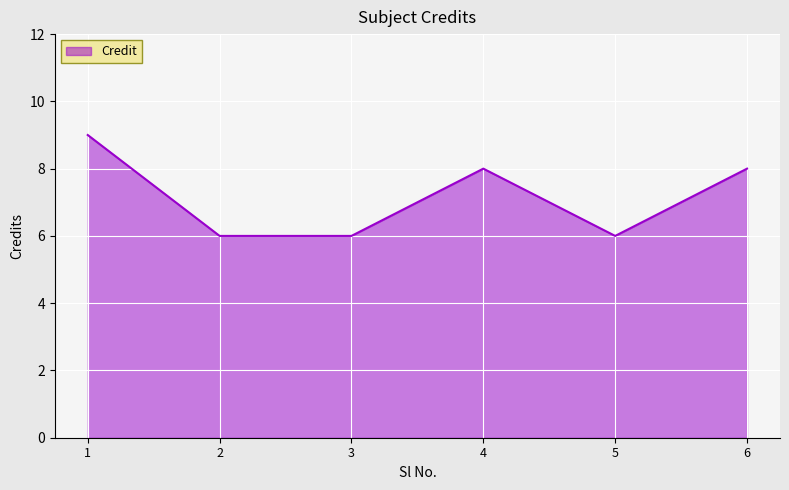

What is the minimum value shown in the chart?

6